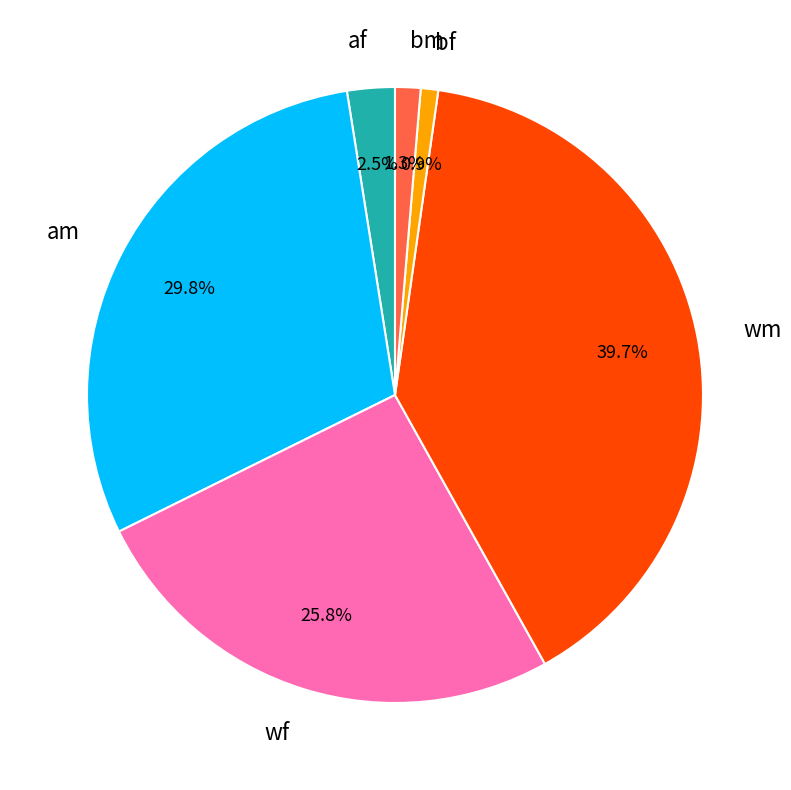

To the nearest percent, what percentage of the pie is wf?

26%